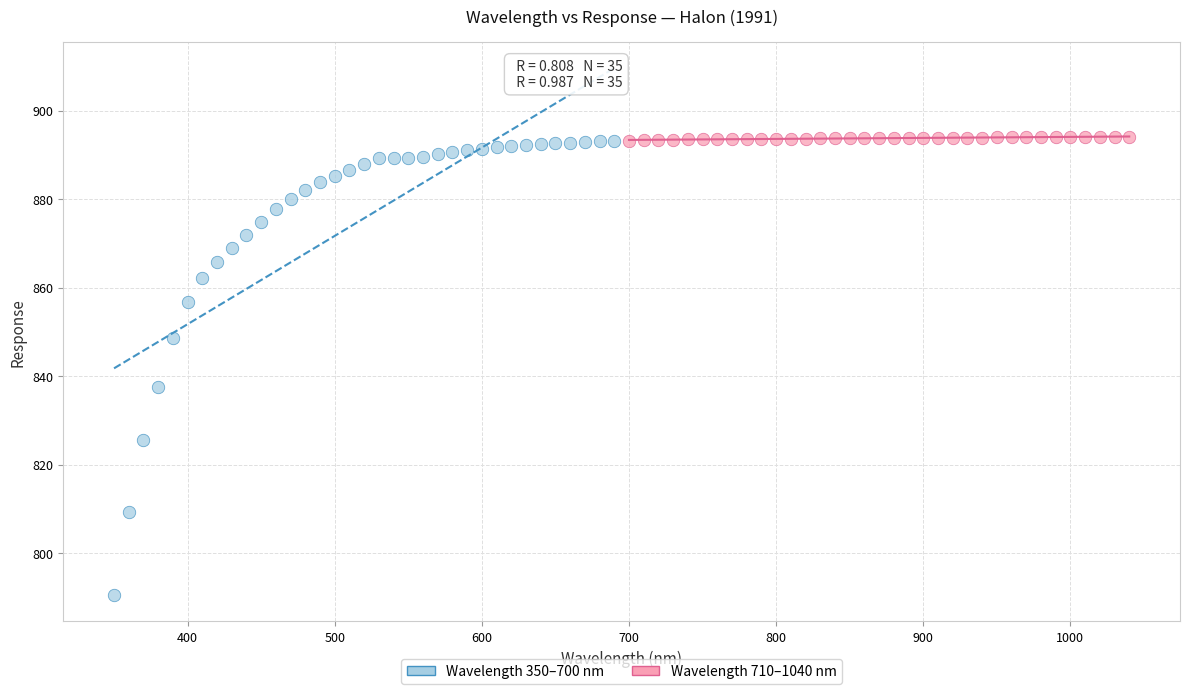

Which series has the widest spread of Y values?

Wavelength 350–700 nm